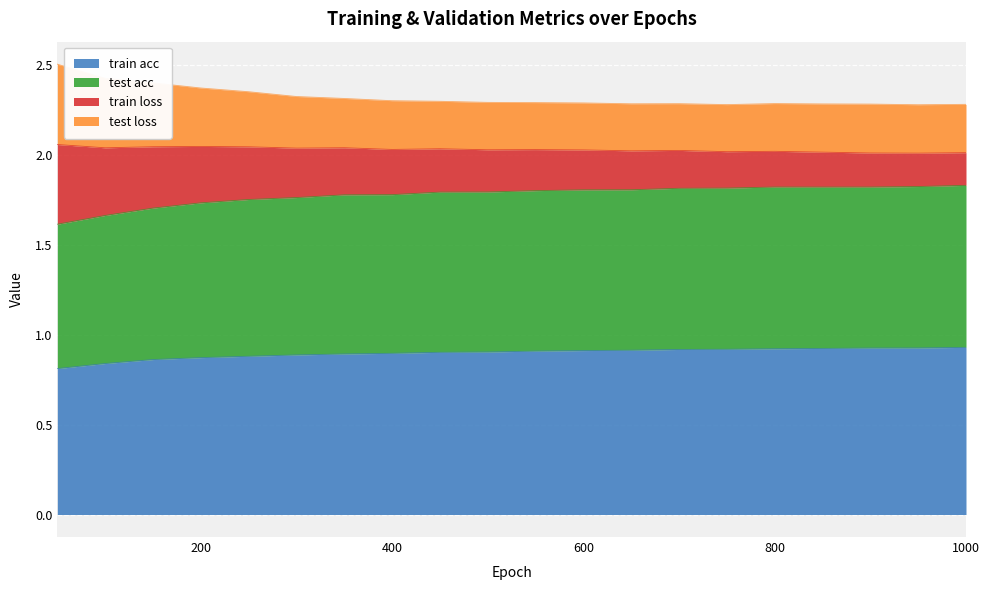

Which series changed the most between 50 and 350?

test loss